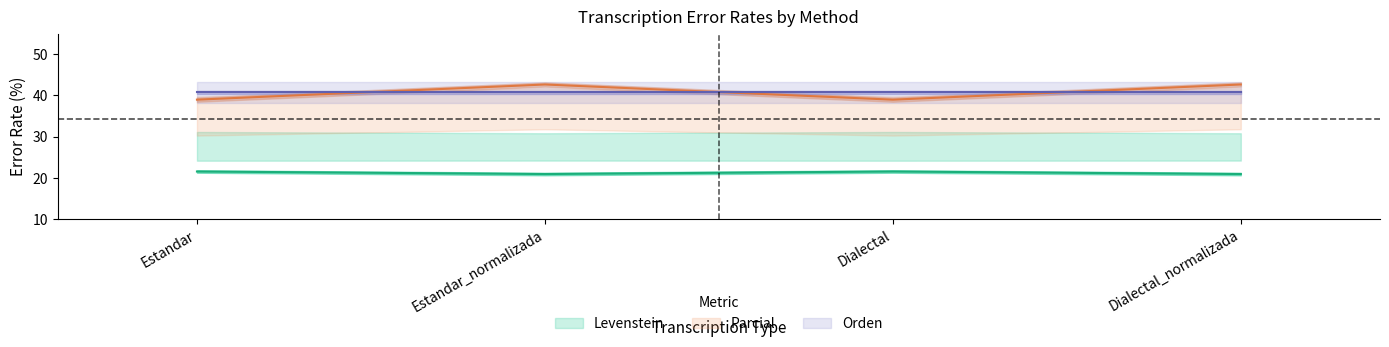

What is the value of the Levenstein point at the 2nd from the left?

20.9